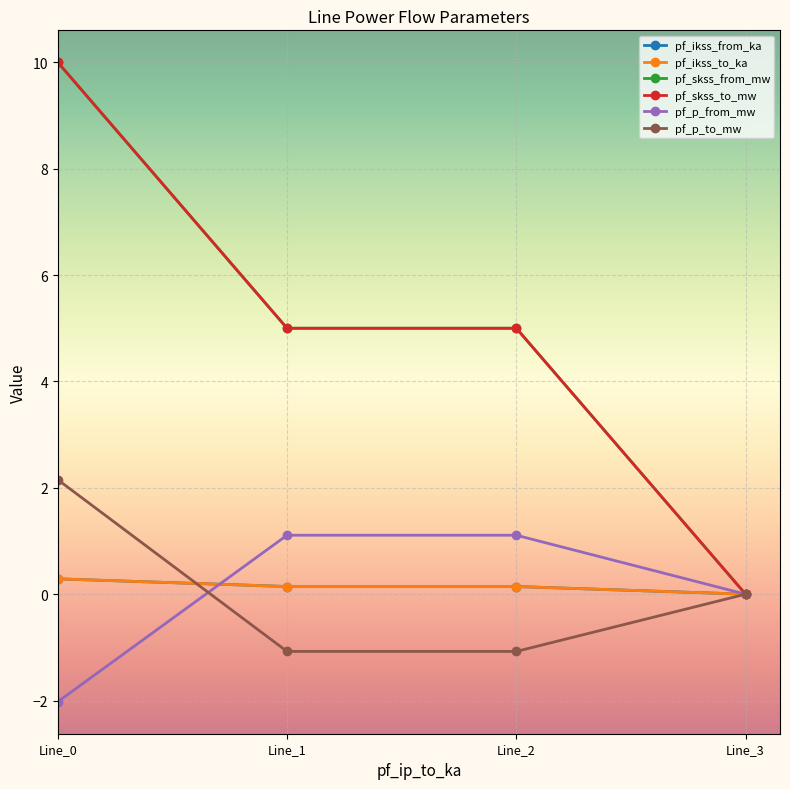

How many lines are shown in the chart?

6